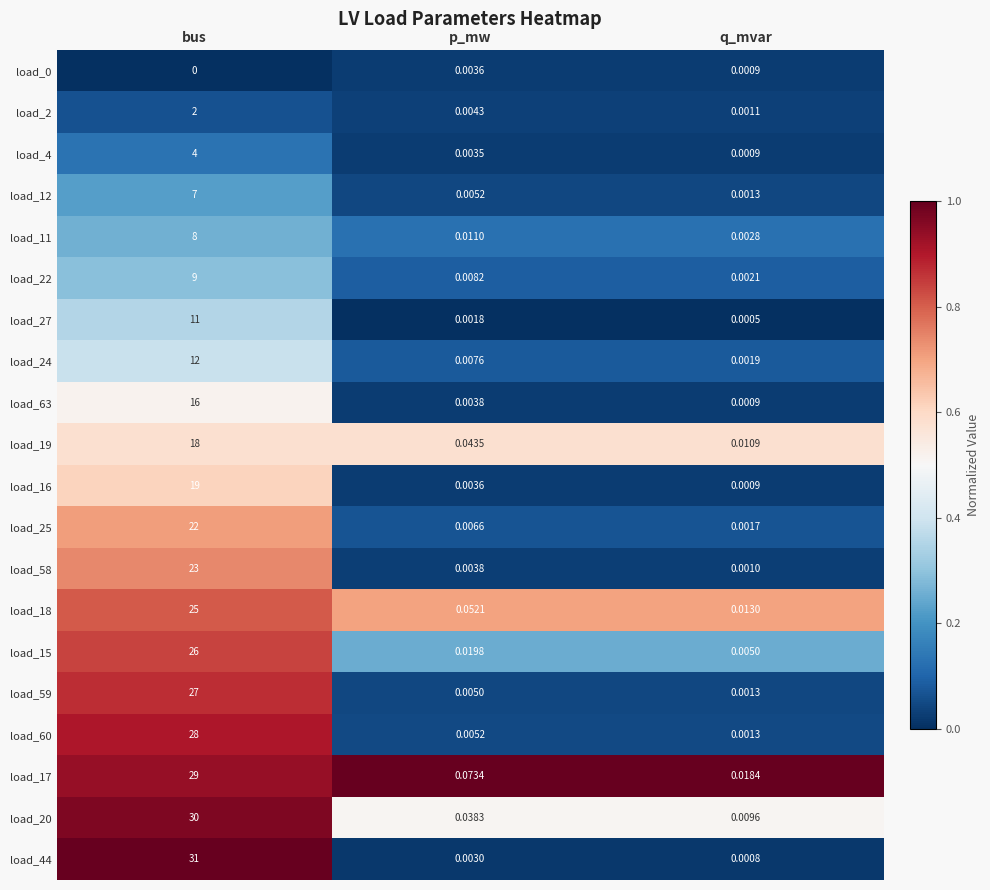

Which category has the lowest value in the load_19 series?

q_mvar